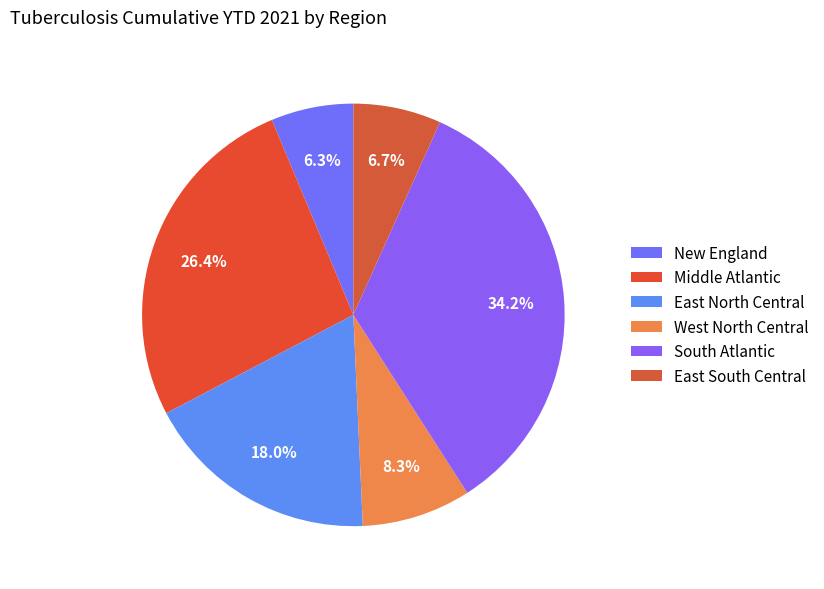

Which slice is the smallest?

New England